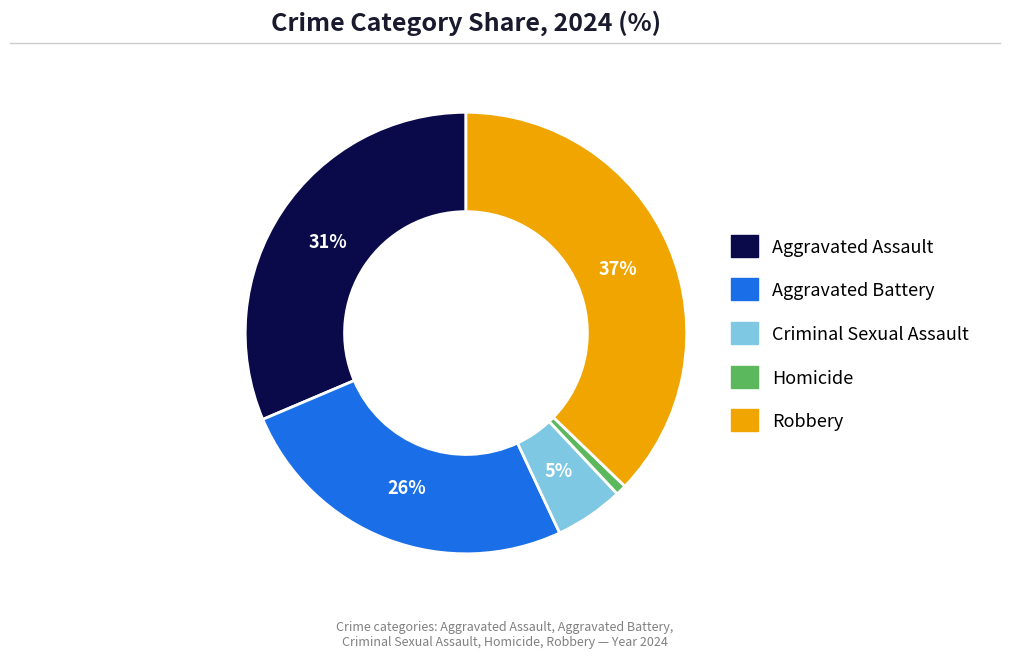

What percentage is the Homicide slice, to the nearest percent?

1%